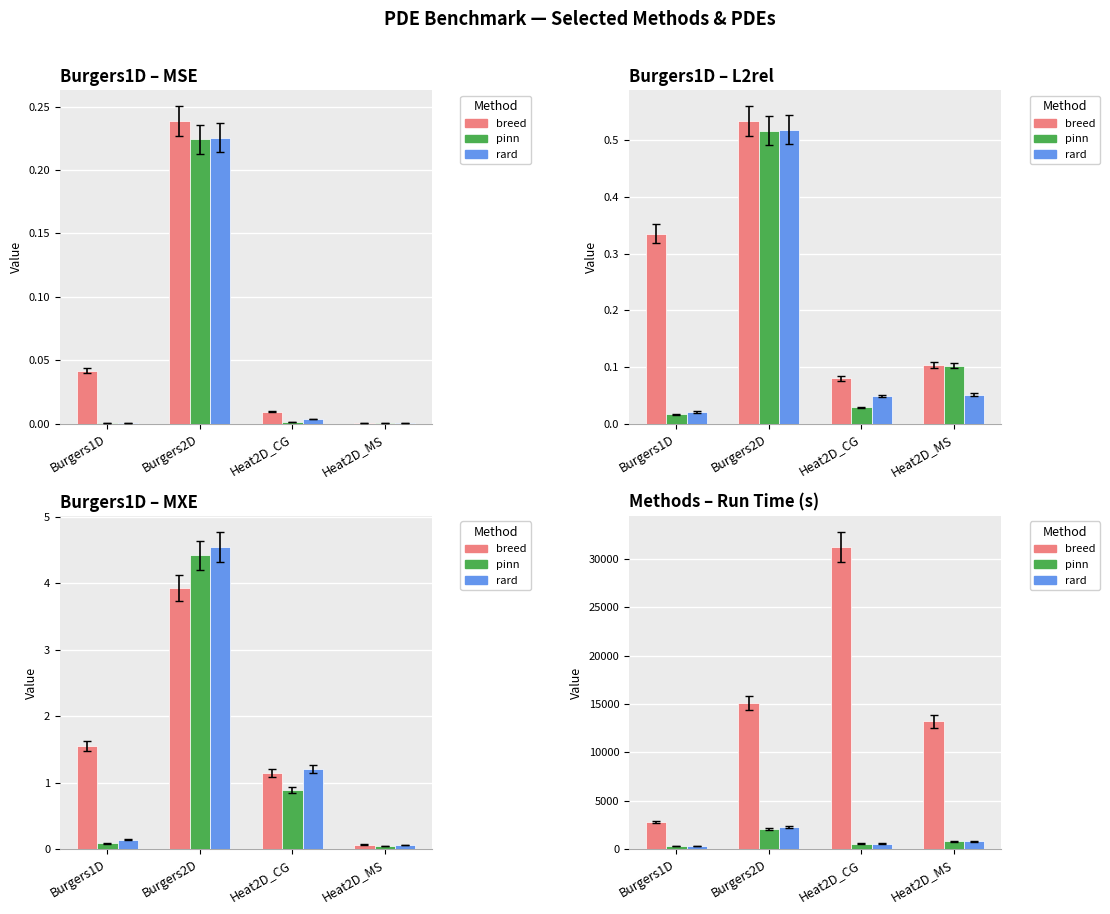

What is the lowest value of the rard series?

287.8